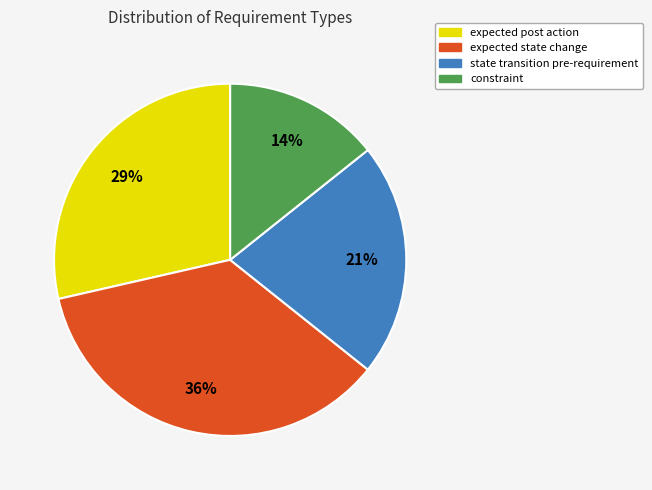

To the nearest percent, what is the average slice percentage?

25%